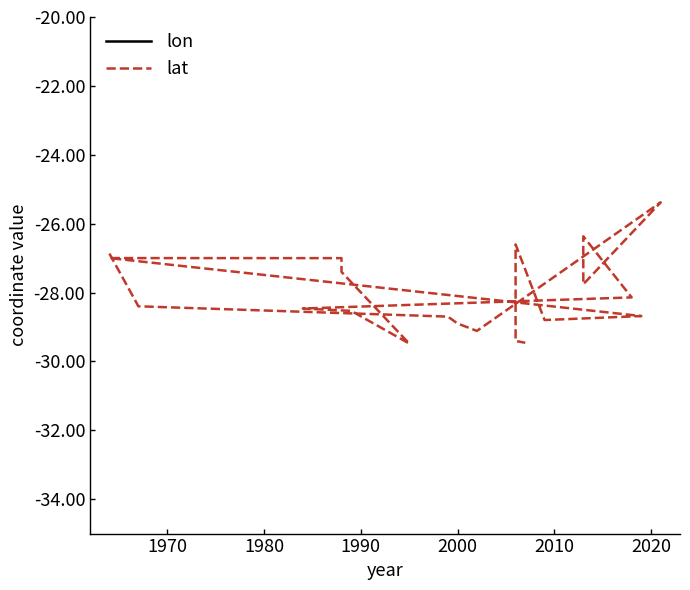

List the series in order of their peak value, lowest first.

lon, lat